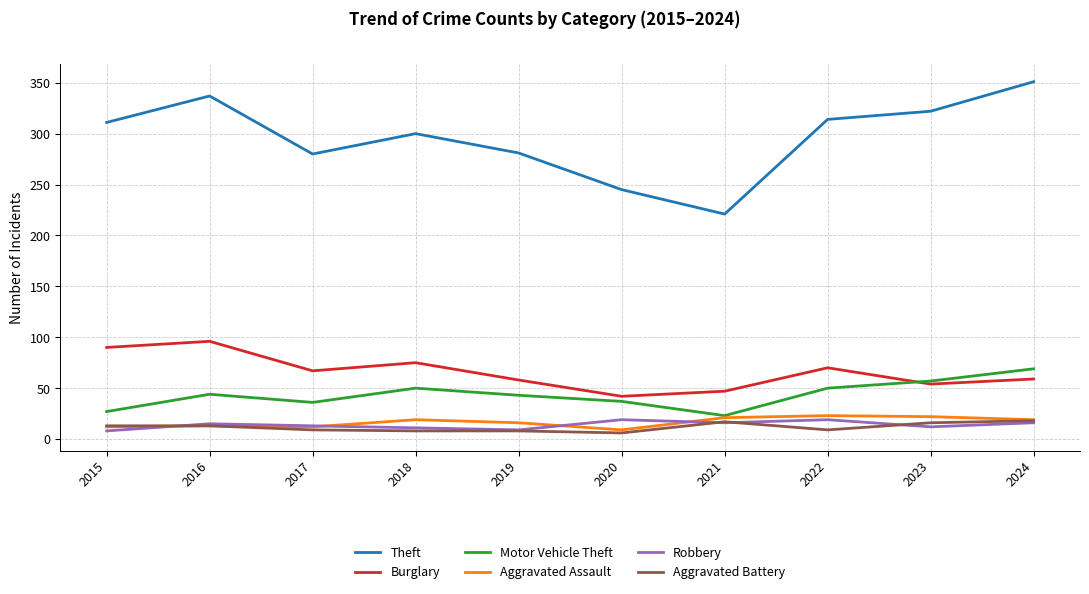

What is the spread (max minus min) of values at 2017?

271